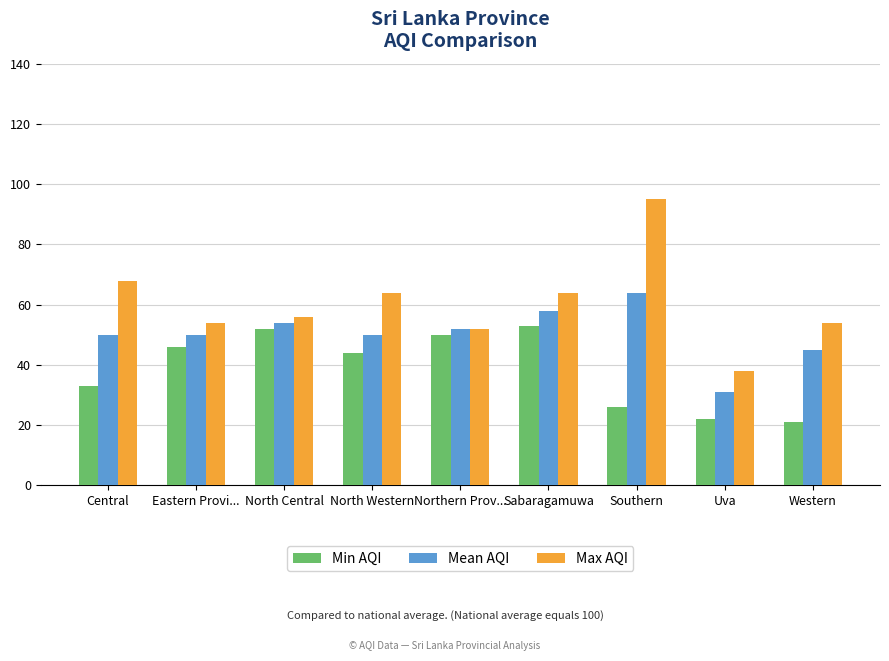

Is it true that Max AQI equals 15 at Eastern Provi...?

False